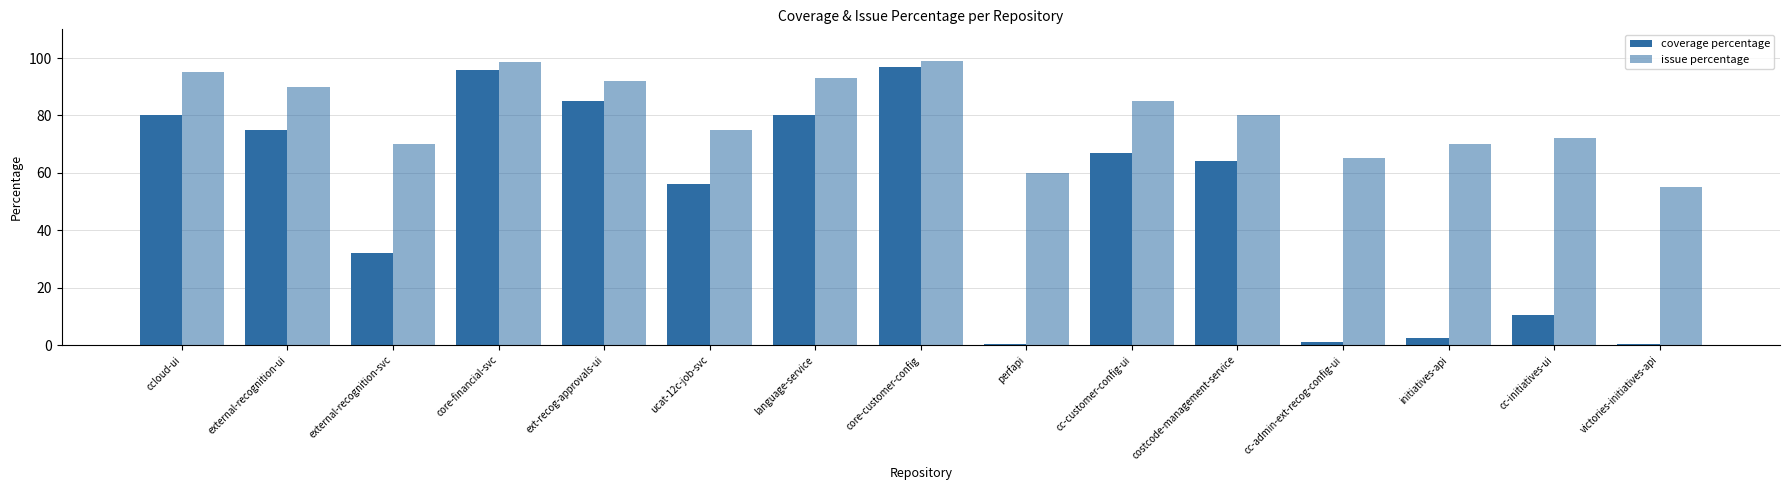

Where is issue percentage nearest to the value 77?

ucat-12c-job-svc